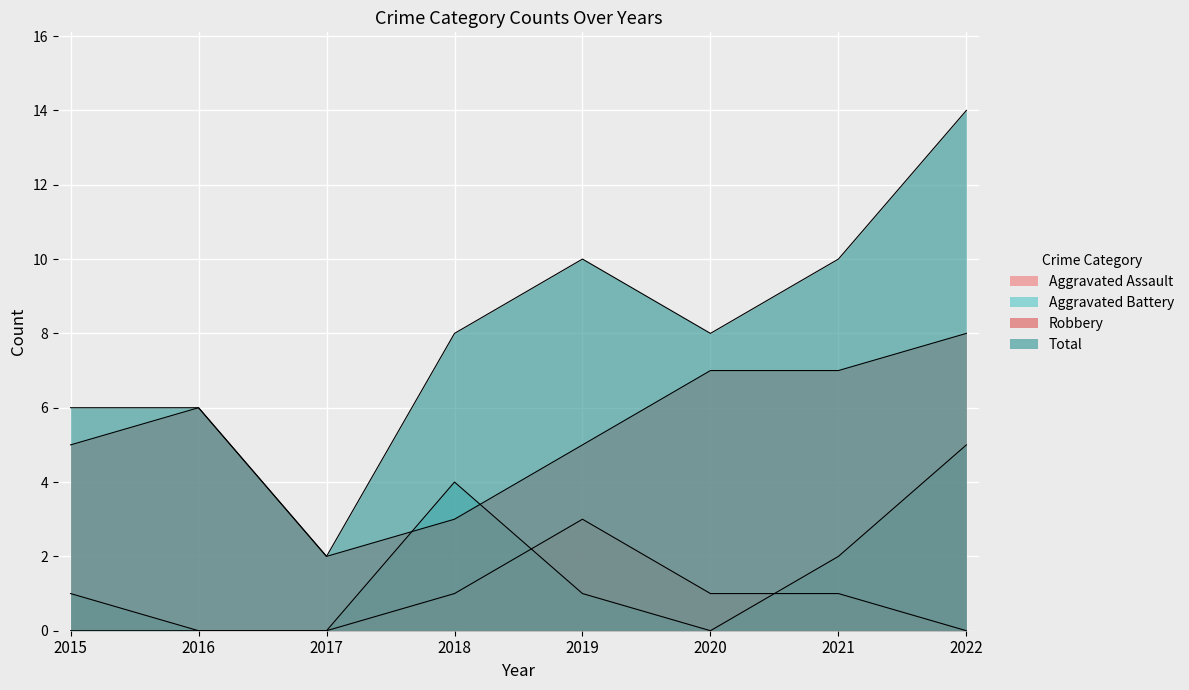

What is the value of the Robbery point at the 3rd from the left?

2